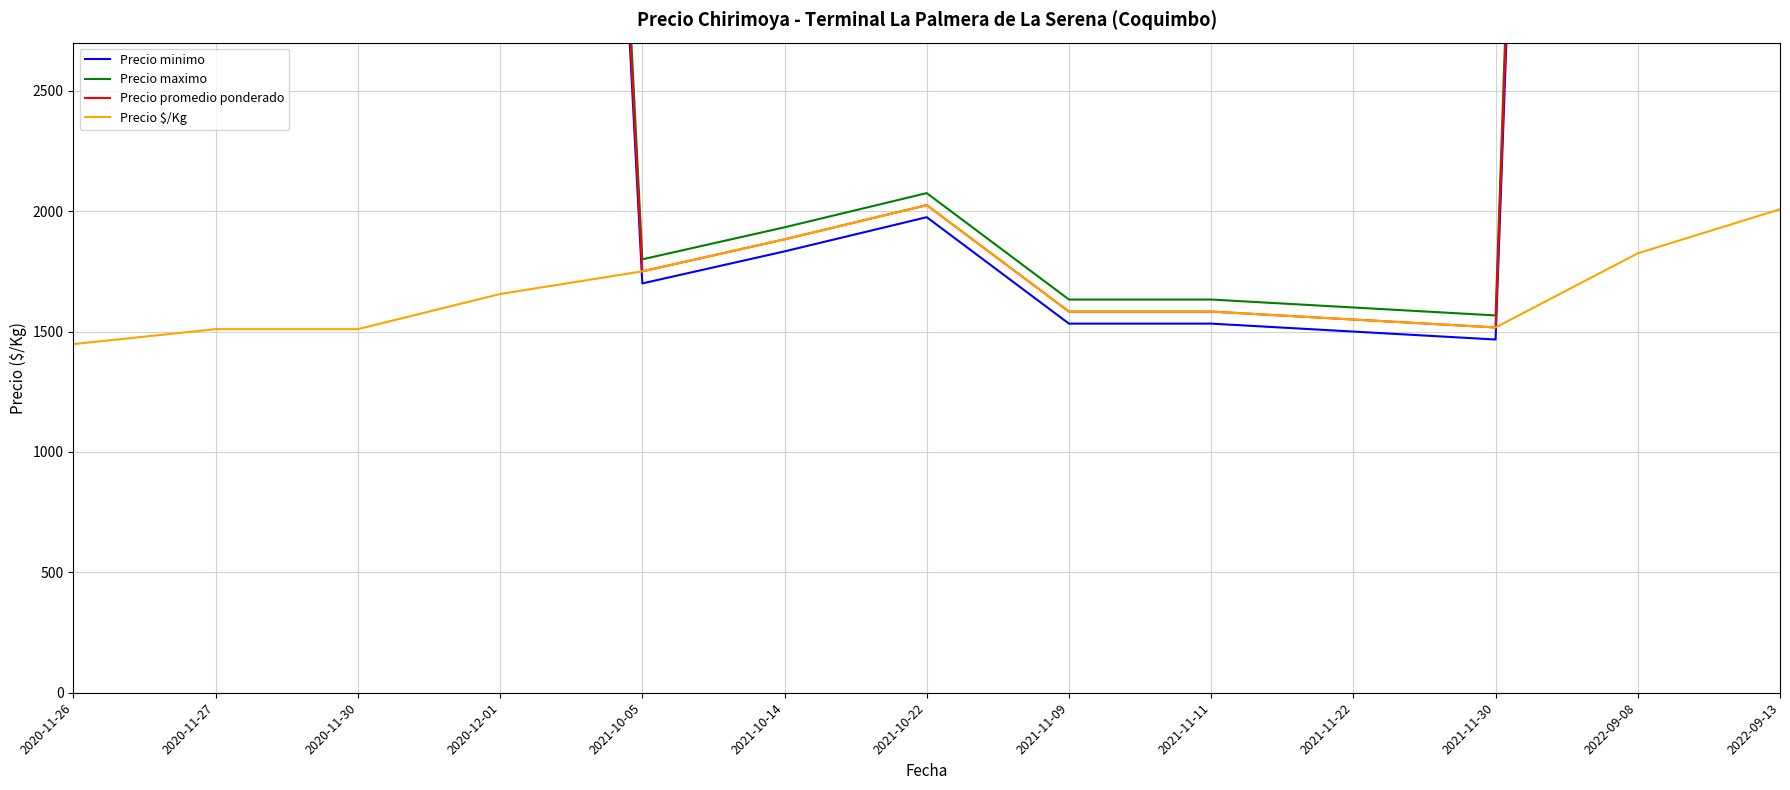

What is the difference between the highest and lowest values at 2021-11-09?

100